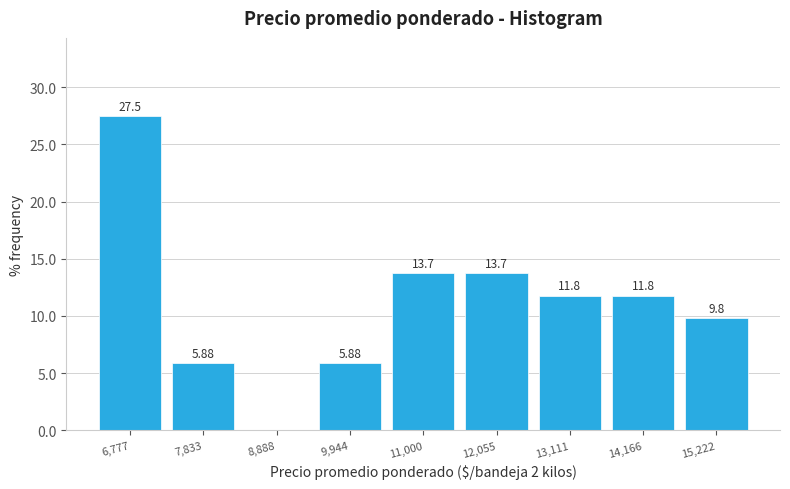

Which range on the x-axis has the tallest bar?

6200 to 7400